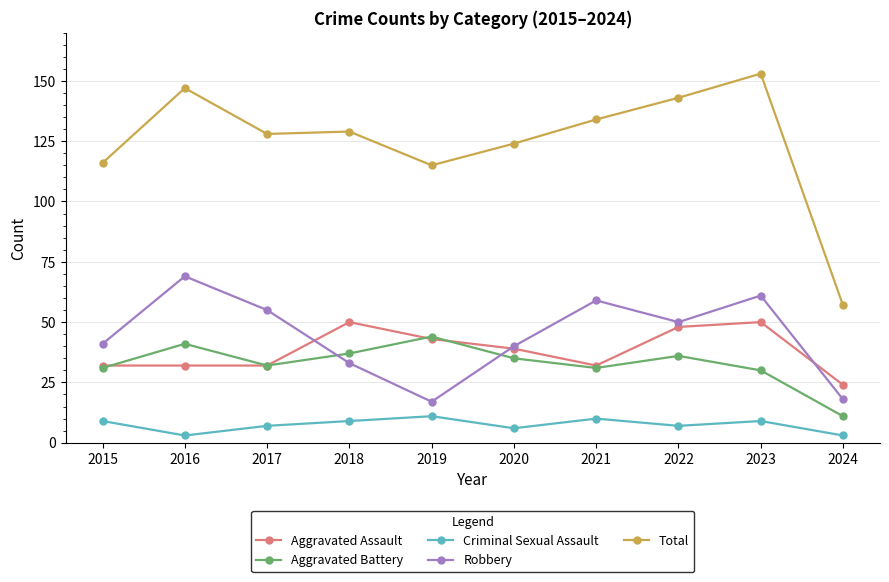

Where is Total nearest to the value 105?

2019